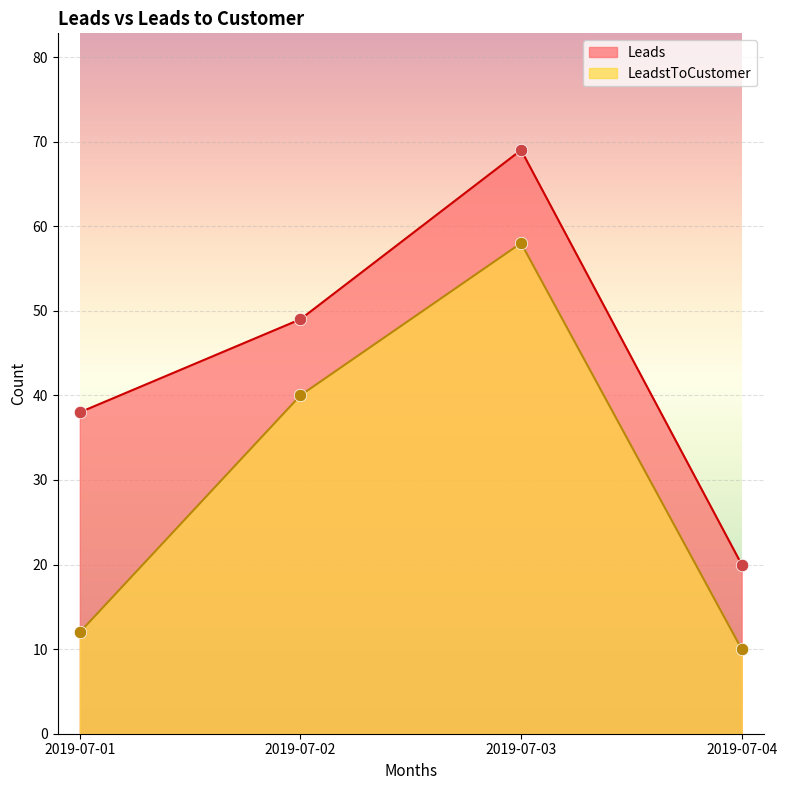

Which series has the largest total across all categories?

Leads